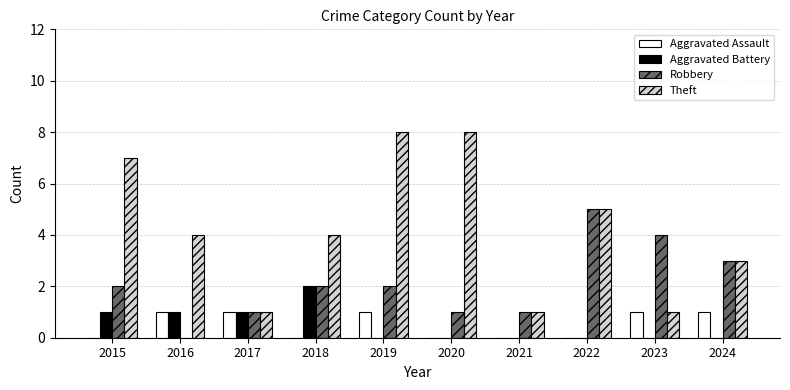

What is the maximum value for Aggravated Assault?

1